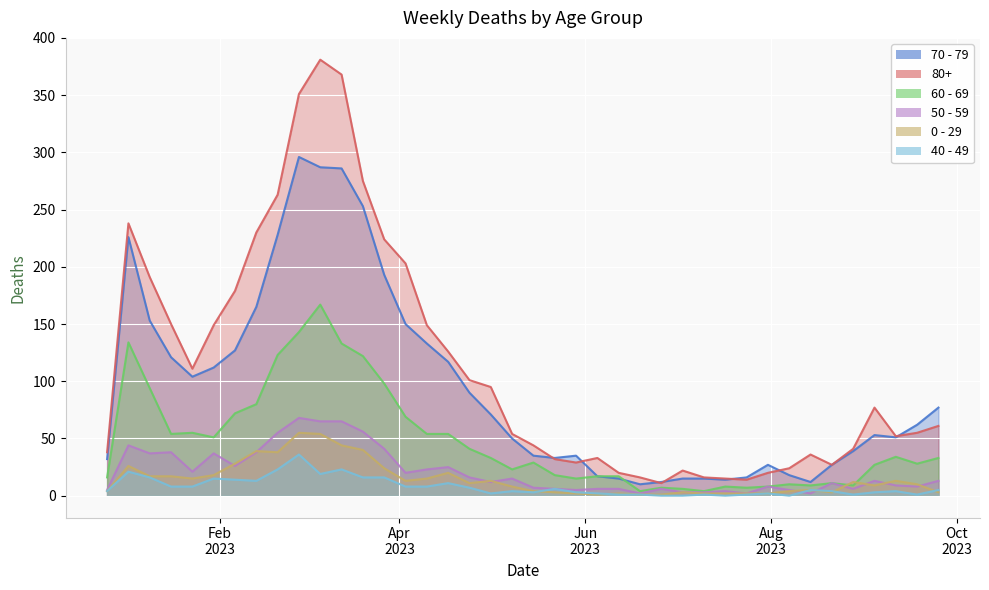

Count the number of data series in this chart.

6